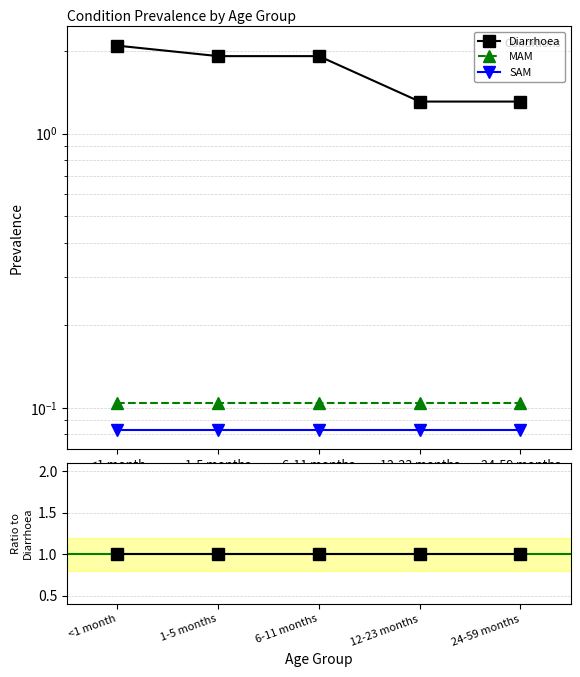

True or false: MAM and Diarrhoea cross at least once.

False